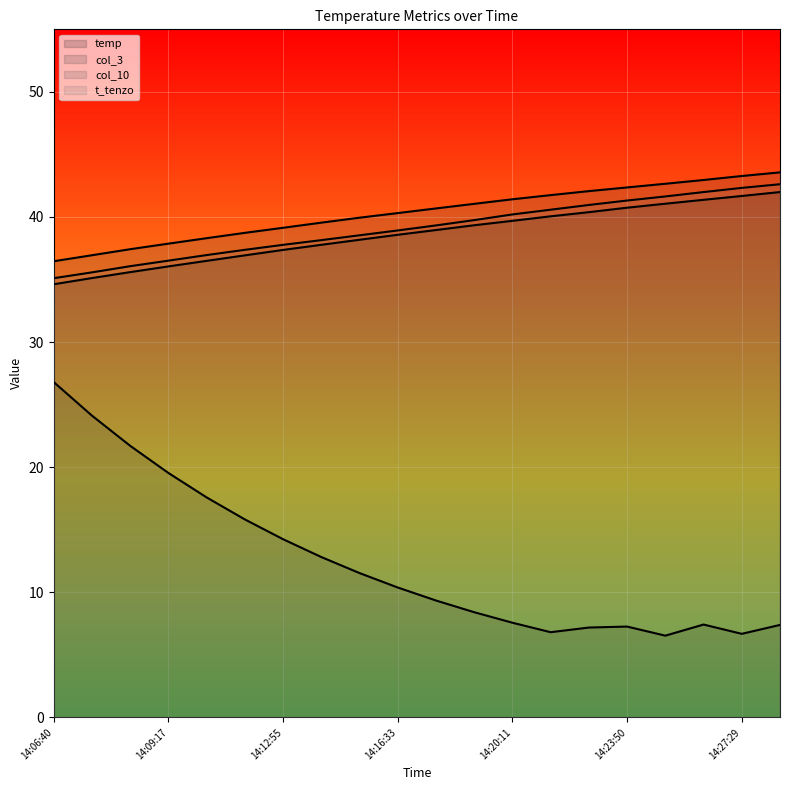

Reading right to left, extract all data points from this chart.

temp: 14:28:42=42.0	14:27:29=41.7	14:26:17=41.4	14:25:03=41.1	14:23:50=40.7	14:22:38=40.4	14:21:24=40.1	14:20:11=39.7	14:18:58=39.3	14:17:45=39.0	14:16:33=38.6	14:15:20=38.2	14:14:08=37.8	14:12:55=37.4	14:11:43=36.9	14:10:30=36.5	14:09:17=36.1	14:08:05=35.6	14:06:52=35.1	14:06:40=34.6
col_3: 14:28:42=7.4	14:27:29=6.7	14:26:17=7.4	14:25:03=6.5	14:23:50=7.3	14:22:38=7.2	14:21:24=6.8	14:20:11=7.6	14:18:58=8.4	14:17:45=9.3	14:16:33=10.4	14:15:20=11.5	14:14:08=12.8	14:12:55=14.2	14:11:43=15.8	14:10:30=17.6	14:09:17=19.5	14:08:05=21.7	14:06:52=24.1	14:06:40=26.8
col_10: 14:28:42=43.6	14:27:29=43.3	14:26:17=43.0	14:25:03=42.7	14:23:50=42.4	14:22:38=42.1	14:21:24=41.7	14:20:11=41.4	14:18:58=41.1	14:17:45=40.7	14:16:33=40.3	14:15:20=39.9	14:14:08=39.5	14:12:55=39.1	14:11:43=38.7	14:10:30=38.3	14:09:17=37.9	14:08:05=37.4	14:06:52=36.9	14:06:40=36.5
t_tenzo: 14:28:42=42.6	14:27:29=42.3	14:26:17=42.0	14:25:03=41.6	14:23:50=41.3	14:22:38=41.0	14:21:24=40.6	14:20:11=40.2	14:18:58=39.8	14:17:45=39.3	14:16:33=38.9	14:15:20=38.5	14:14:08=38.2	14:12:55=37.8	14:11:43=37.4	14:10:30=37.0	14:09:17=36.5	14:08:05=36.1	14:06:52=35.6	14:06:40=35.1